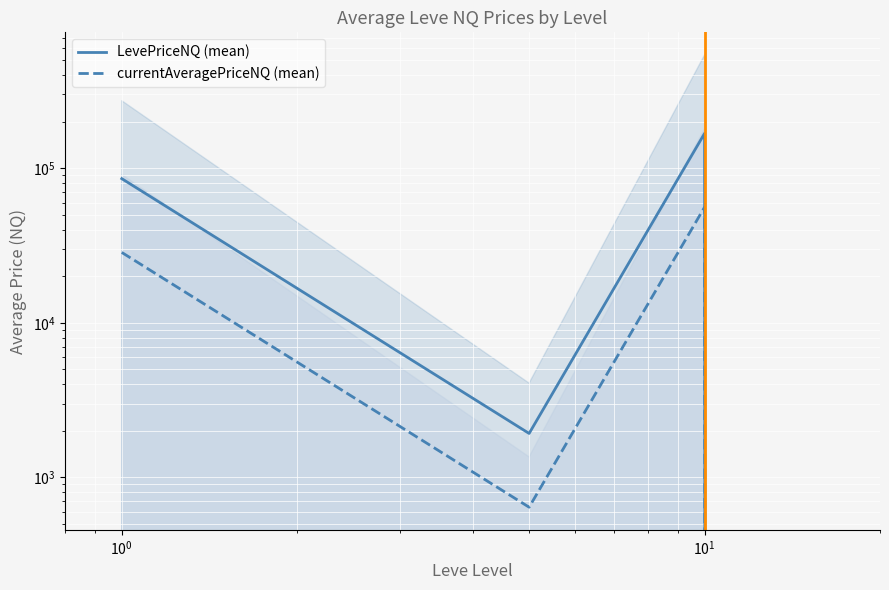

How many values in currentAveragePriceNQ (mean) are above zero?

3